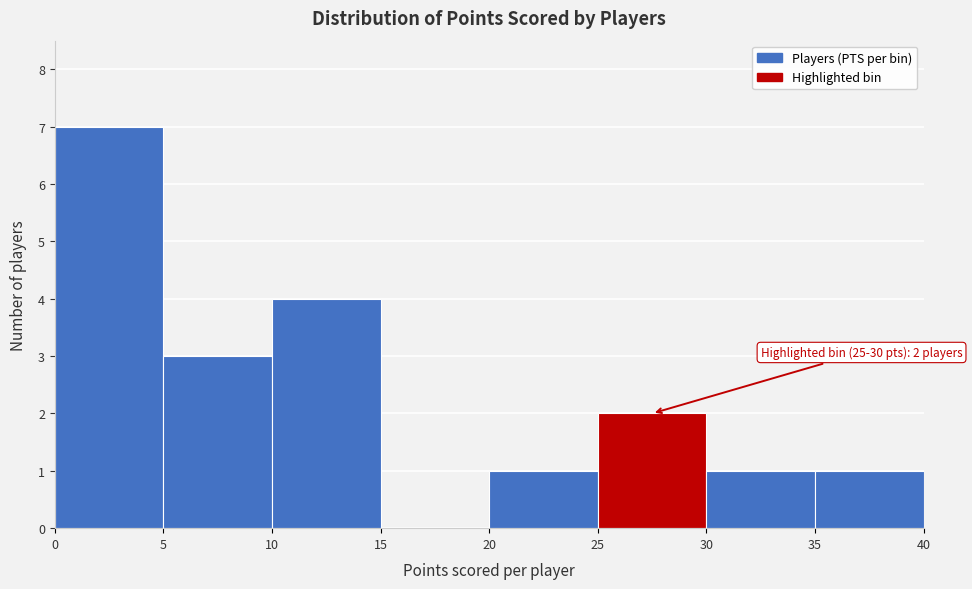

Which range on the x-axis has the tallest bar?

0 to 5